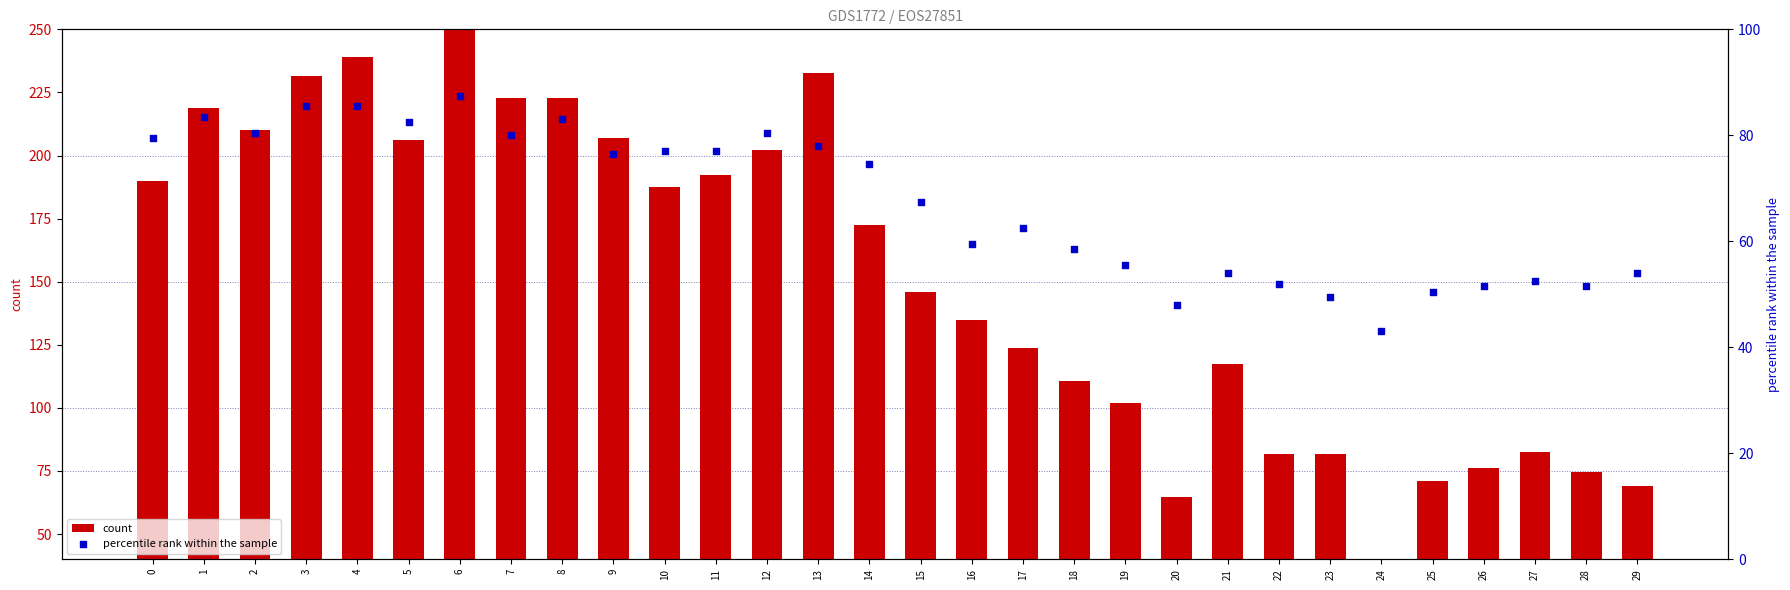

Is the value of count at 0 greater than the value of percentile rank within the sample at 8?

Yes